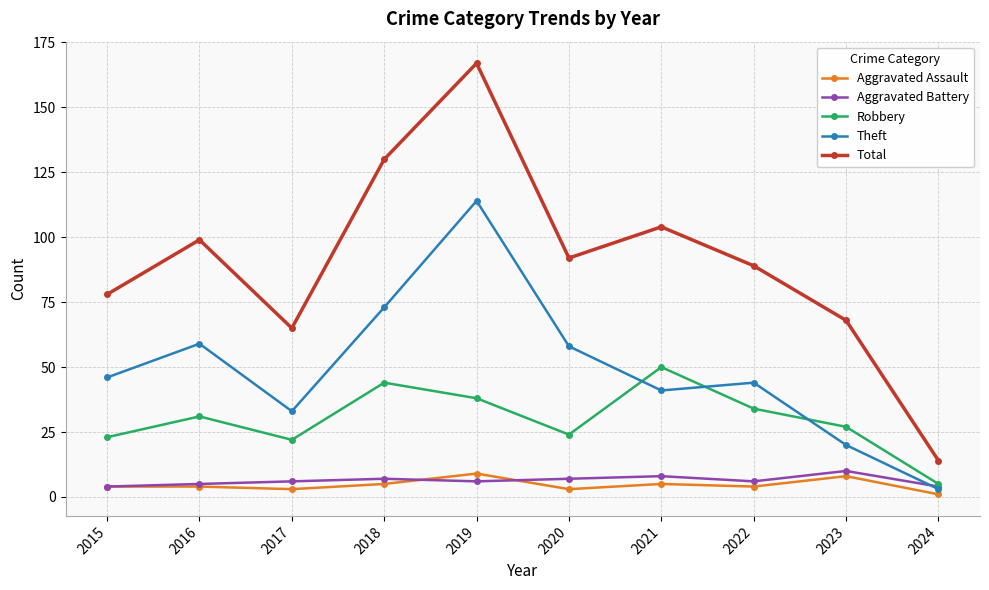

How many values in the Total series are below 92?

5